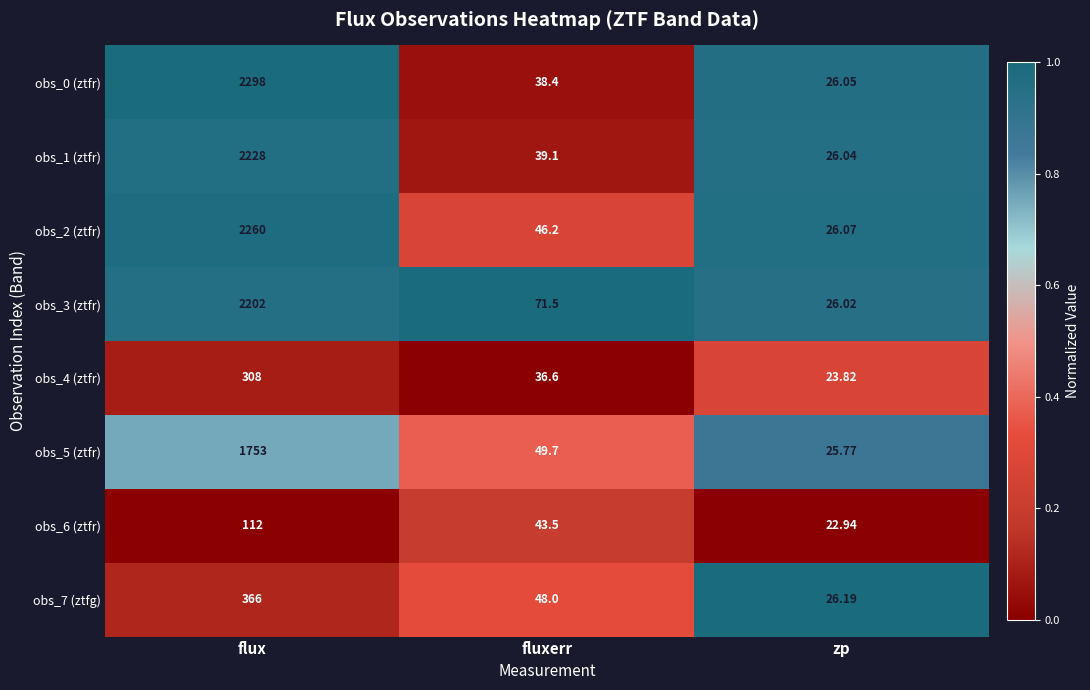

At which category is the sum across all series the highest?

flux